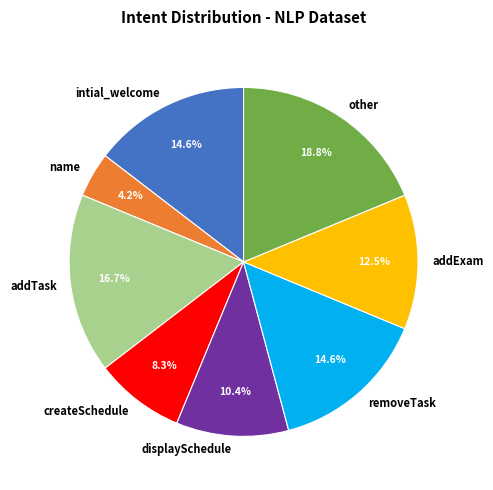

Count the number of slices in the pie.

8